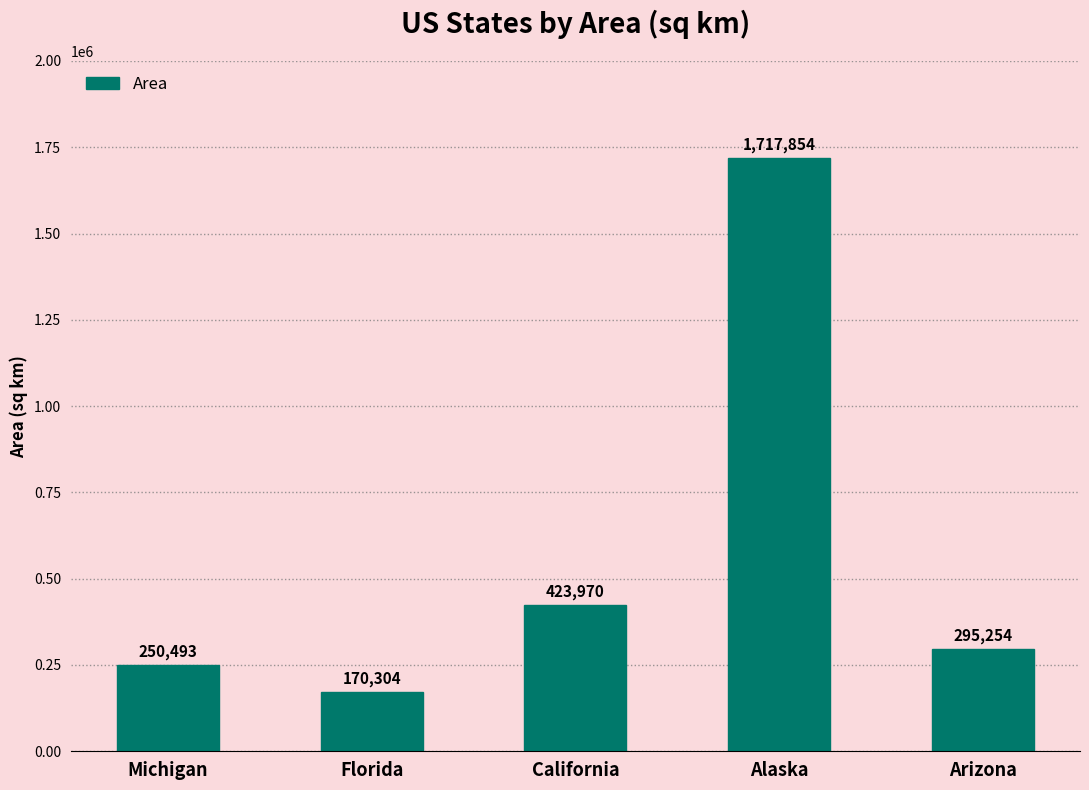

How many series are shown in this chart?

1